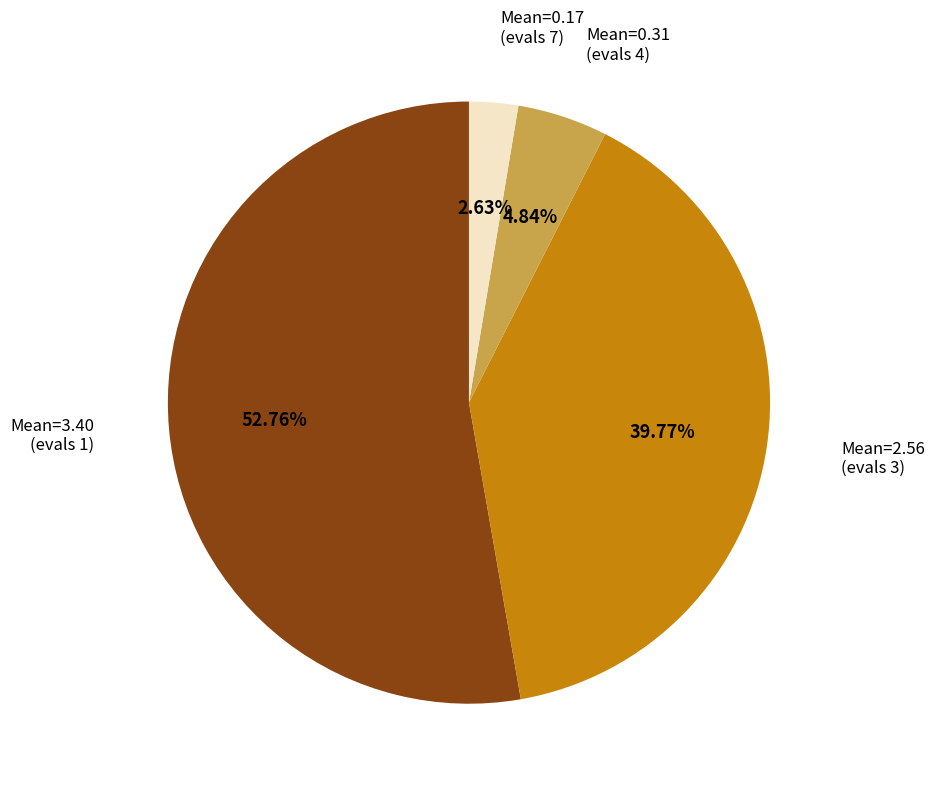

What is the ratio of the value at Mean=2.56 (evals 3) to the value at Mean=3.40 (evals 1)?

0.8